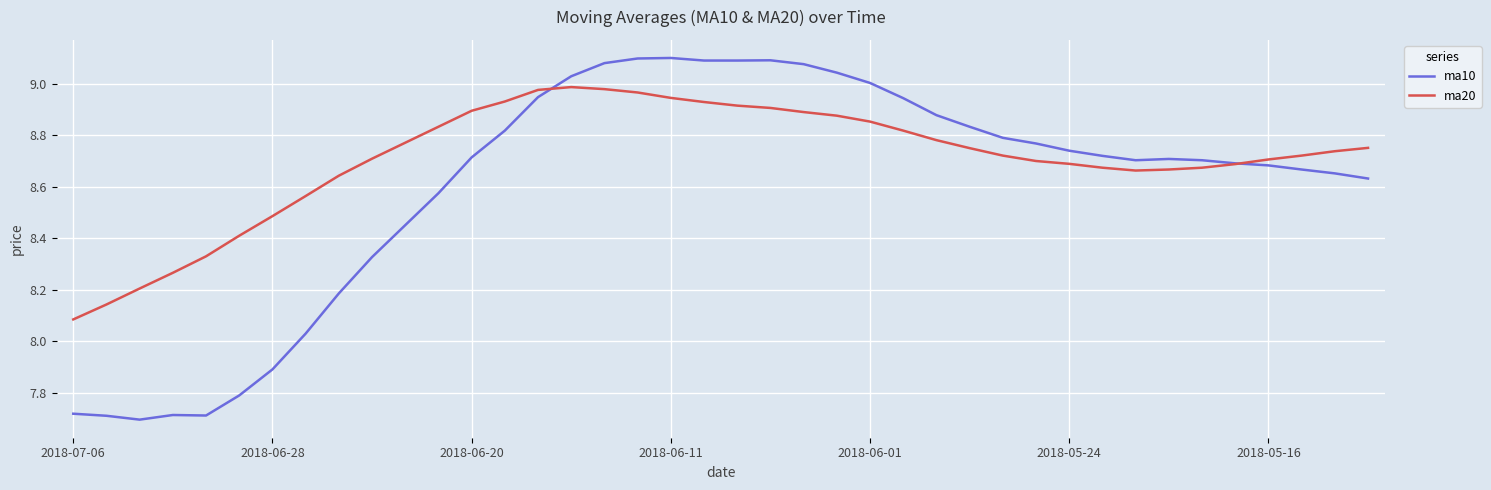

How many values in the ma10 series exceed 8?

33